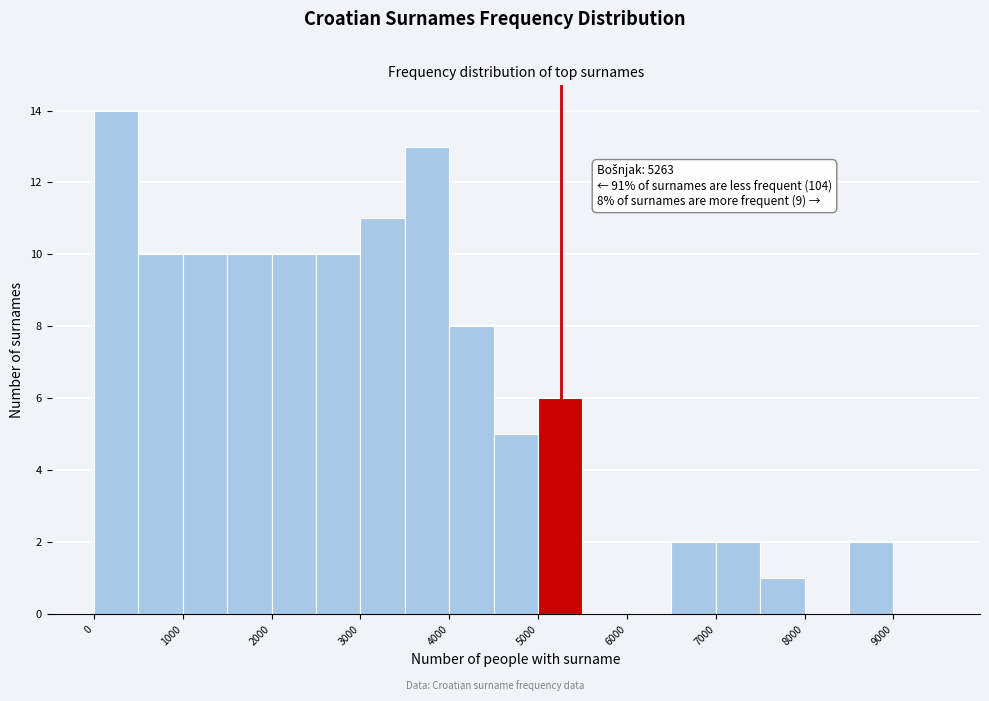

Which range on the x-axis has the tallest bar?

0 to 500